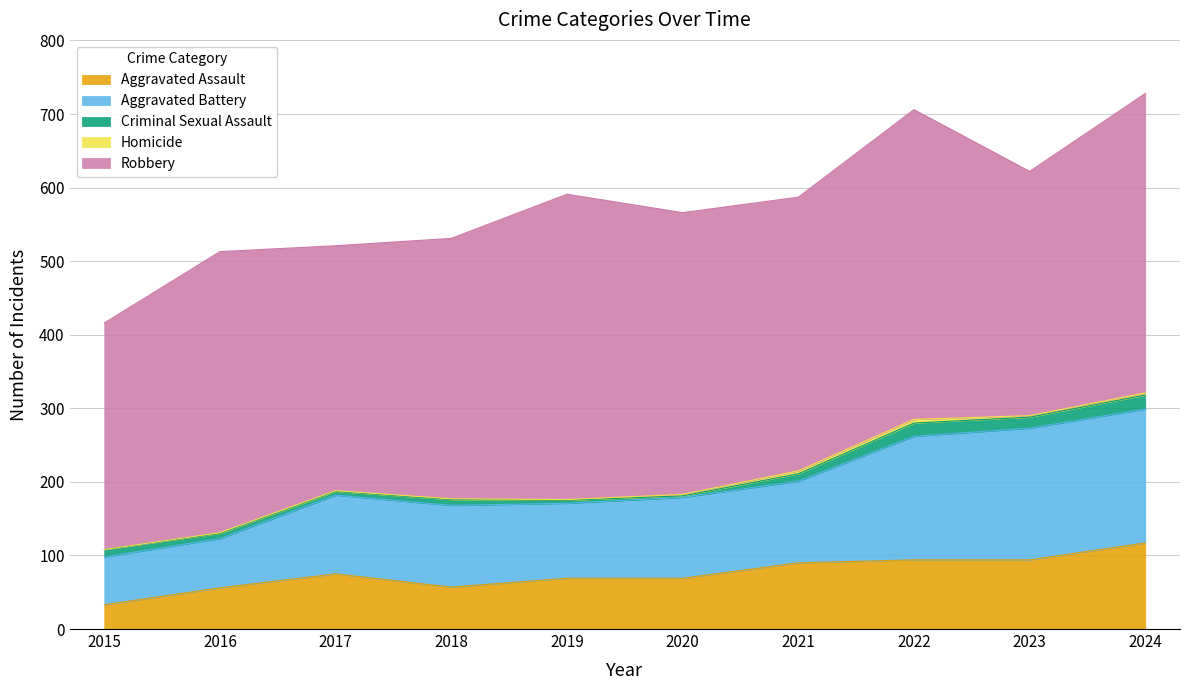

What is the greatest value displayed?

421